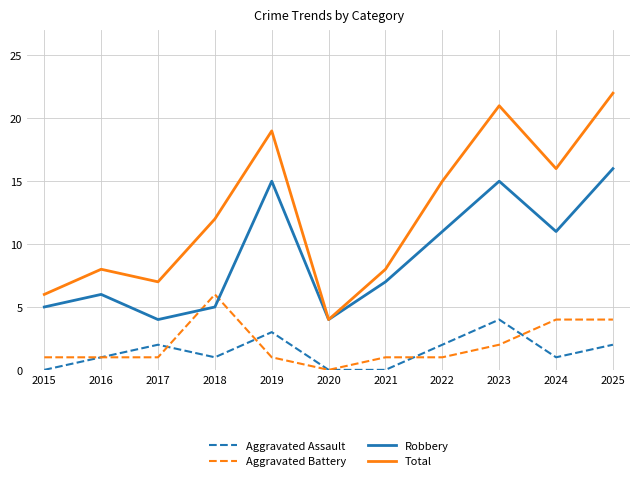

List the series in order of their peak value, highest first.

Total, Robbery, Aggravated Battery, Aggravated Assault